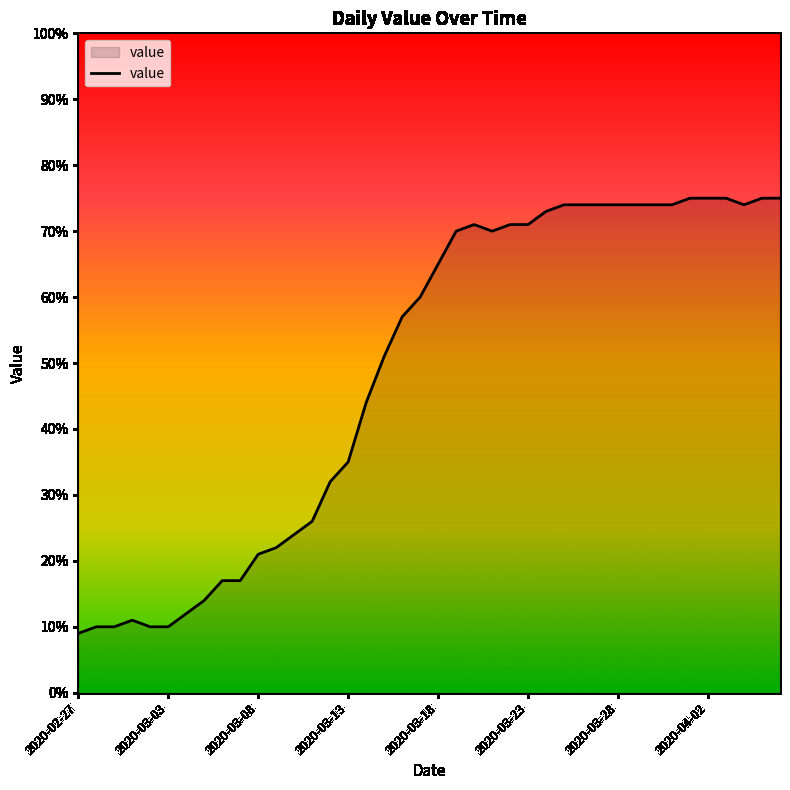

What is the smallest value displayed?

9